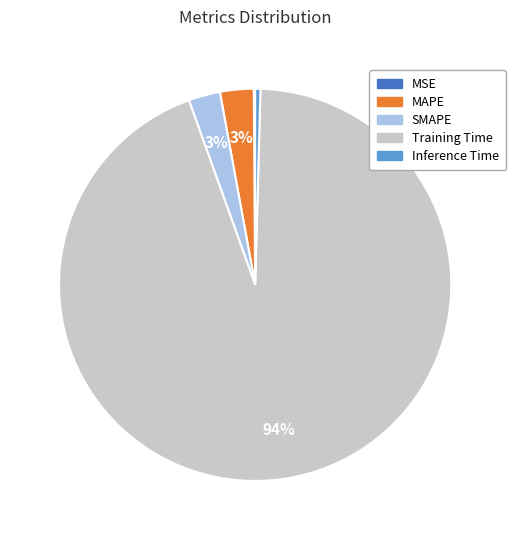

Which has a higher value, Inference Time or MAPE?

MAPE